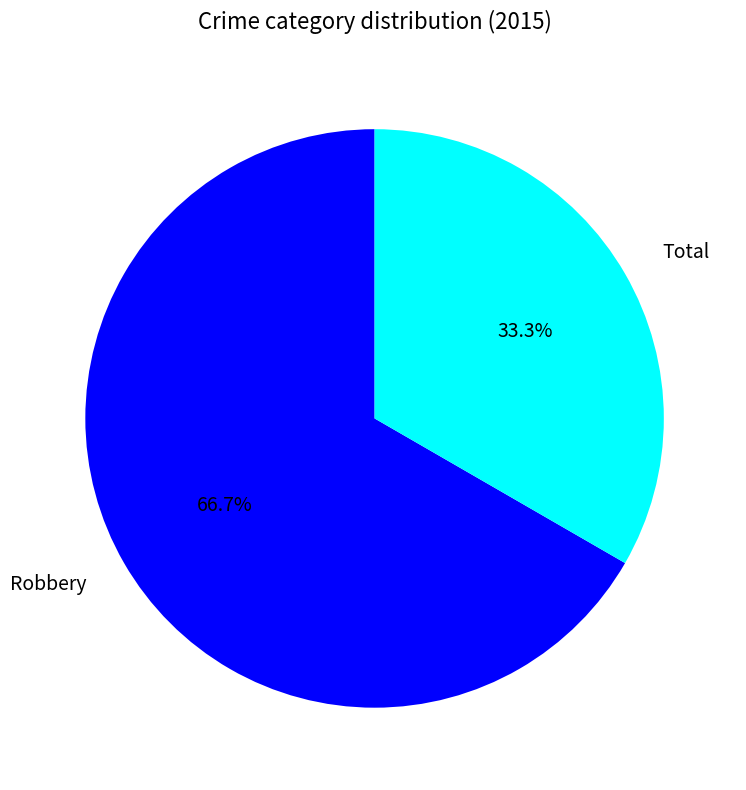

Which has a higher value, Total or Robbery?

Robbery